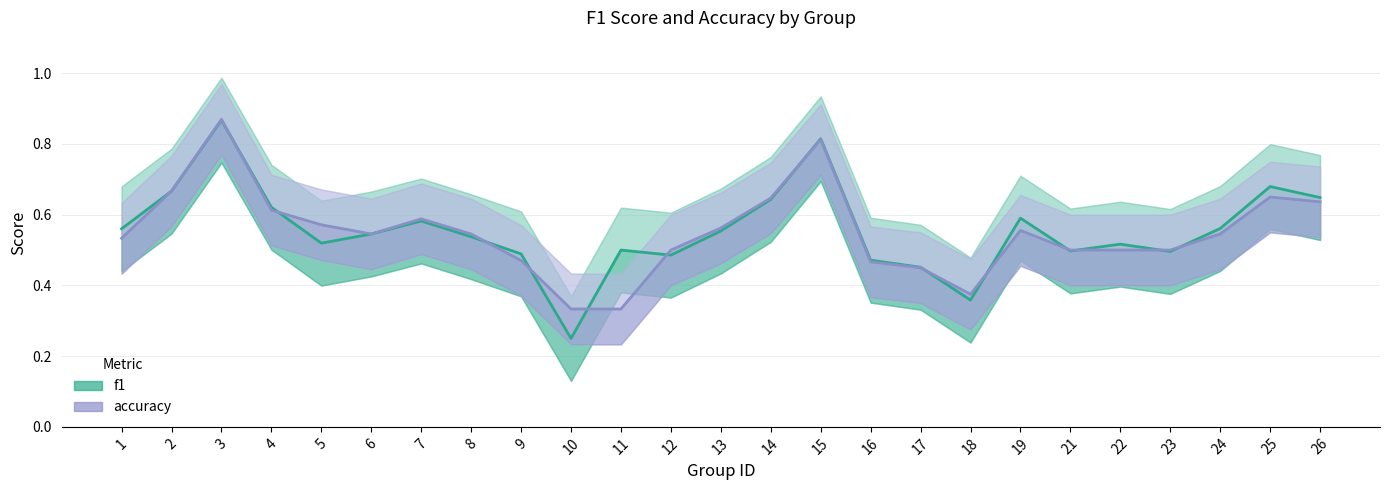

What is the smallest value displayed?

0.2